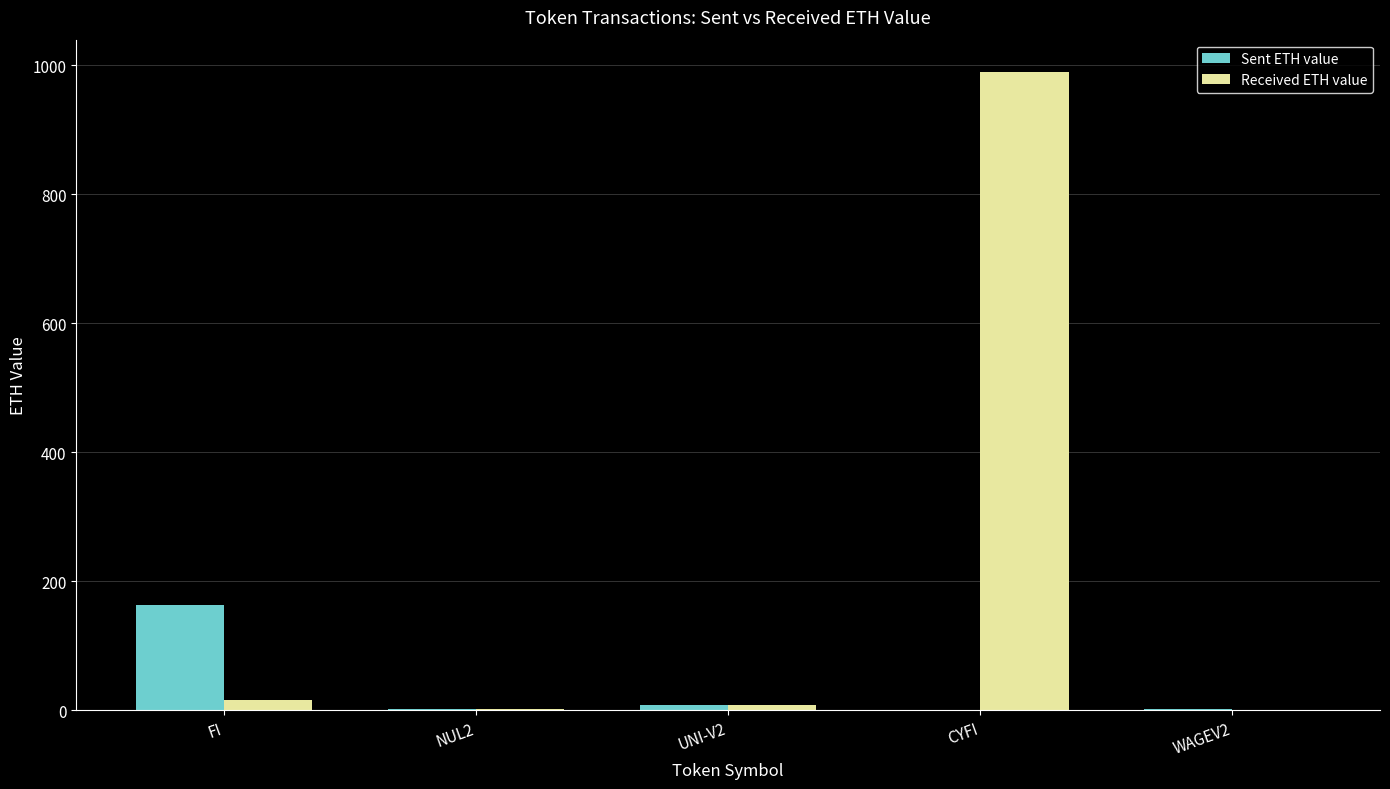

Which series has the largest range (max minus min)?

Received ETH value